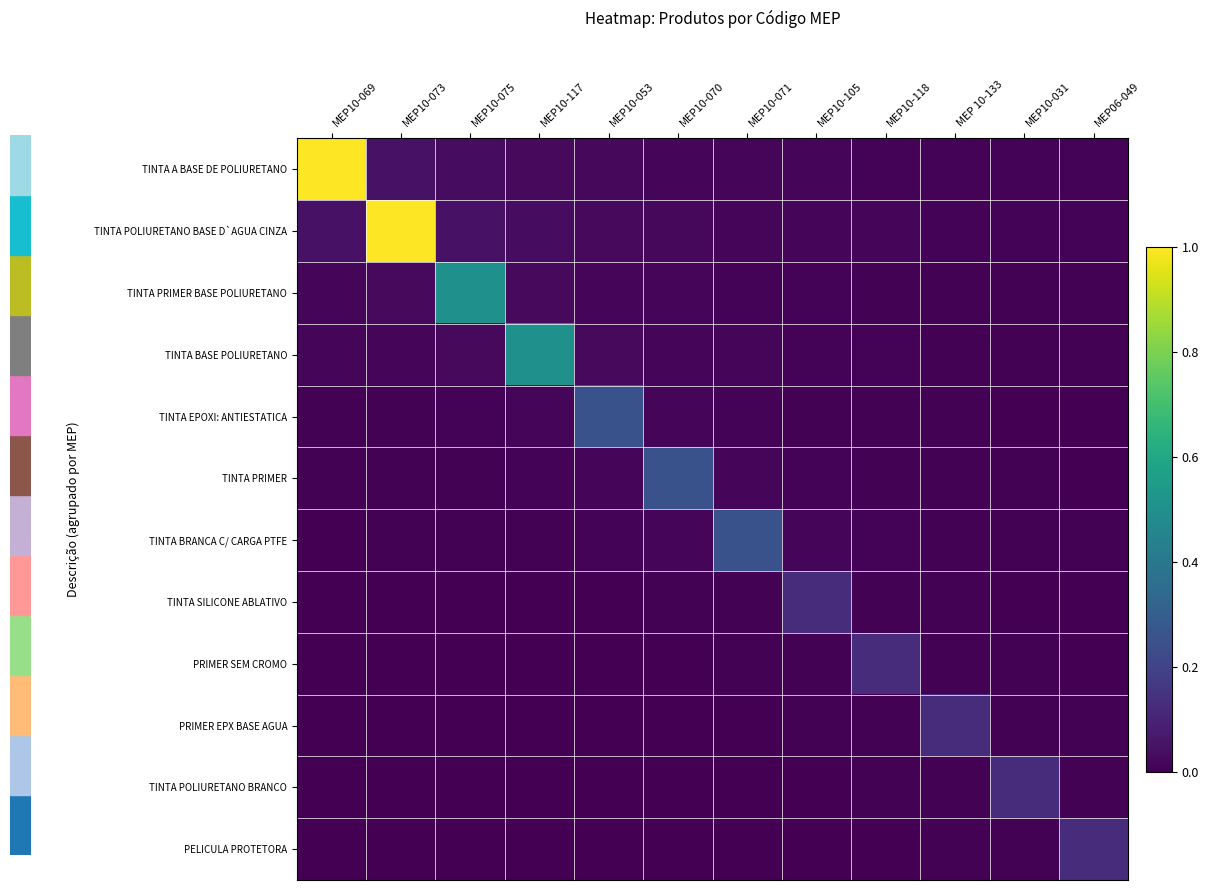

Which series has the widest spread of values?

row_0